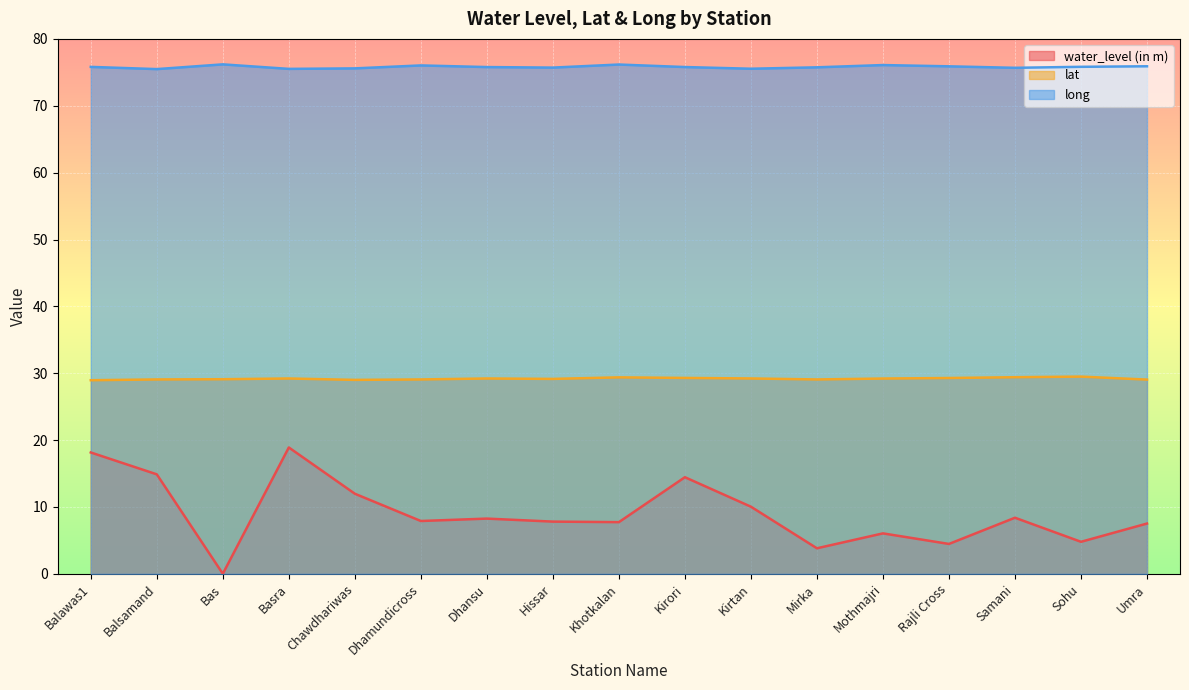

At which category does long reach its first local peak?

Bas